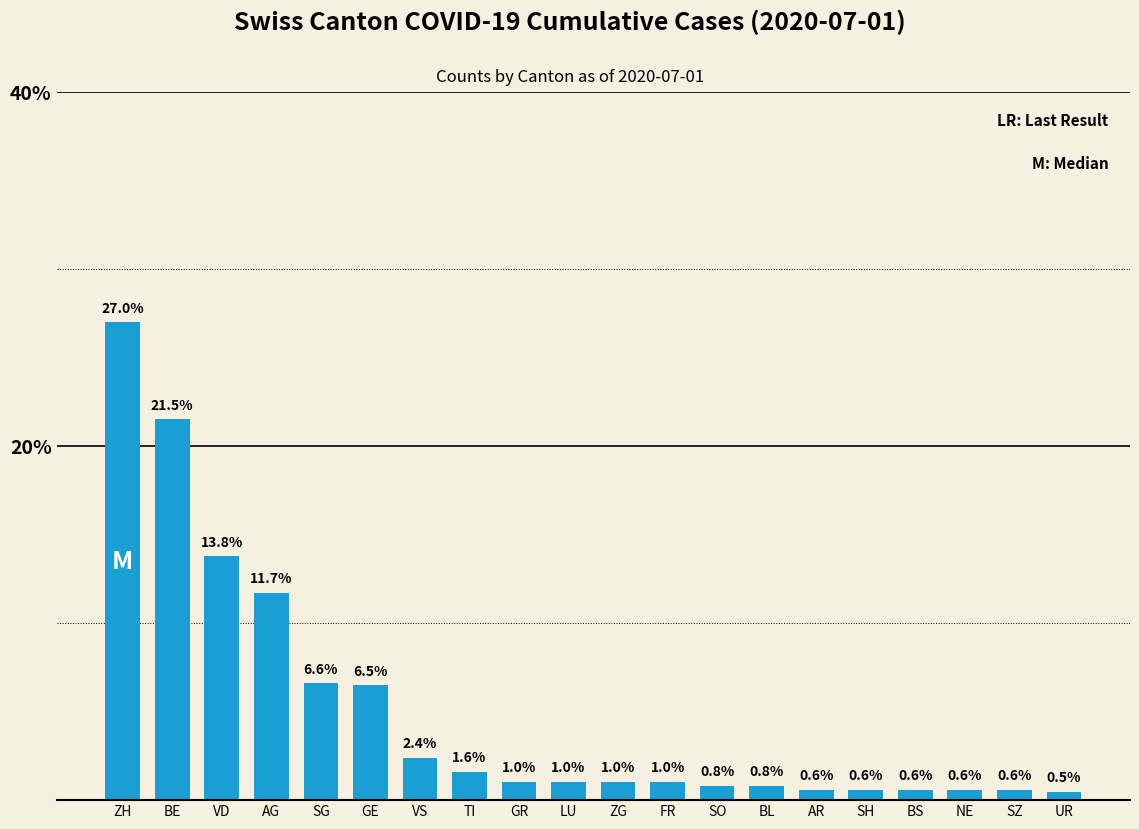

Reading right to left, transcribe all the data shown in this chart.

UR=0.5	SZ=0.6	NE=0.6	BS=0.6	SH=0.6	AR=0.6	BL=0.8	SO=0.8	FR=1.0	ZG=1.0	LU=1.0	GR=1.0	TI=1.6	VS=2.4	GE=6.5	SG=6.6	AG=11.7	VD=13.8	BE=21.5	ZH=27.0